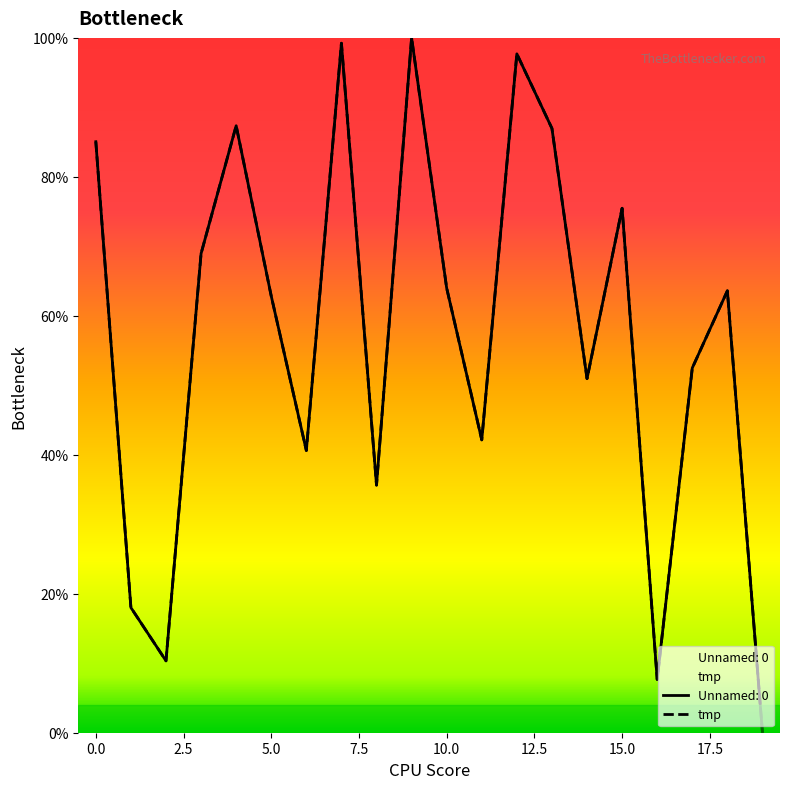

Reading left to right, list all the values displayed in this chart.

Unnamed: 0: 0=85.1	1=18.0	2=10.3	3=69.0	4=87.4	5=62.8	6=40.6	7=99.2	8=35.6	9=100.0	10=64.0	11=42.1	12=97.7	13=87.0	14=51.0	15=75.5	16=7.7	17=52.5	18=63.6	19=0.0
tmp: 0=85.1	1=18.0	2=10.3	3=69.0	4=87.4	5=62.8	6=40.6	7=99.2	8=35.6	9=100.0	10=64.0	11=42.1	12=97.7	13=87.0	14=51.0	15=75.5	16=7.7	17=52.5	18=63.6	19=0.0